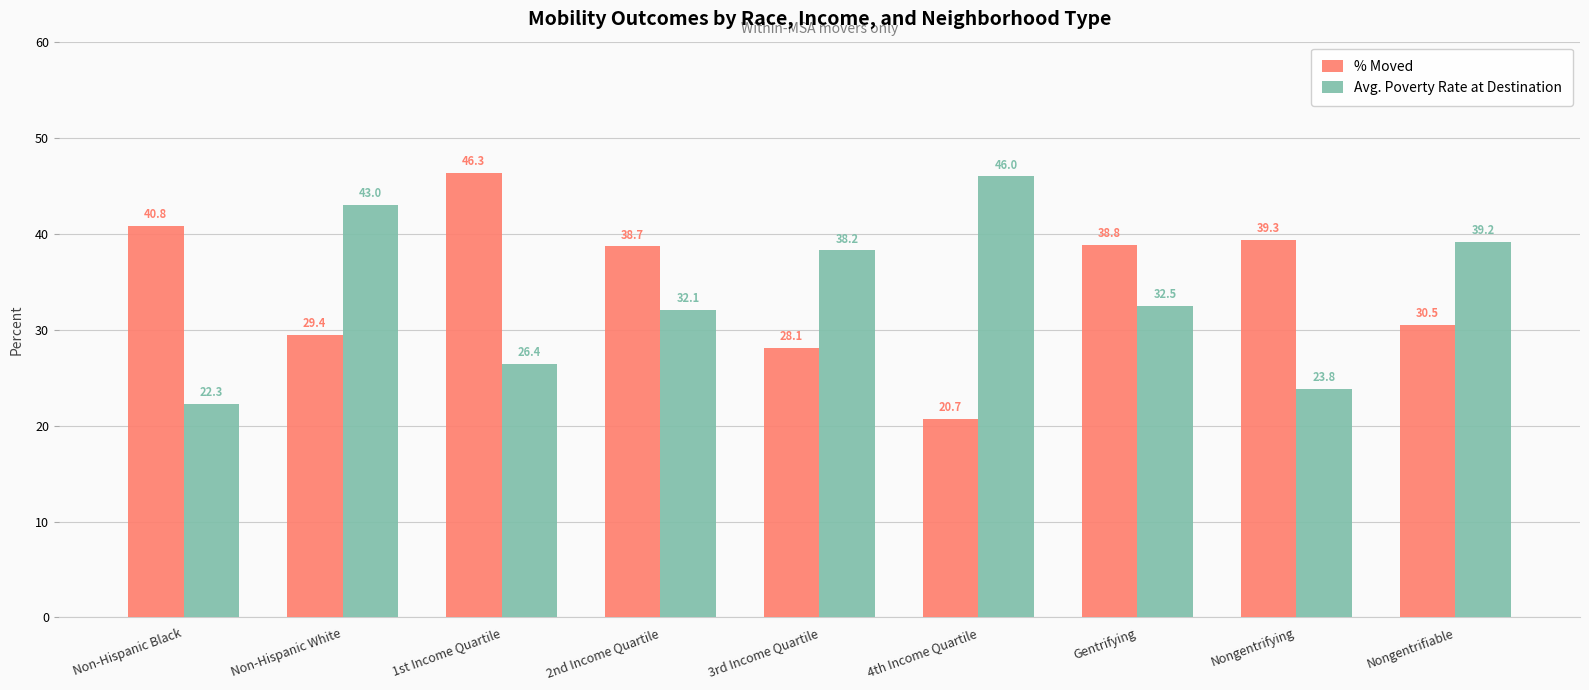

Which series has the largest range (max minus min)?

% Moved